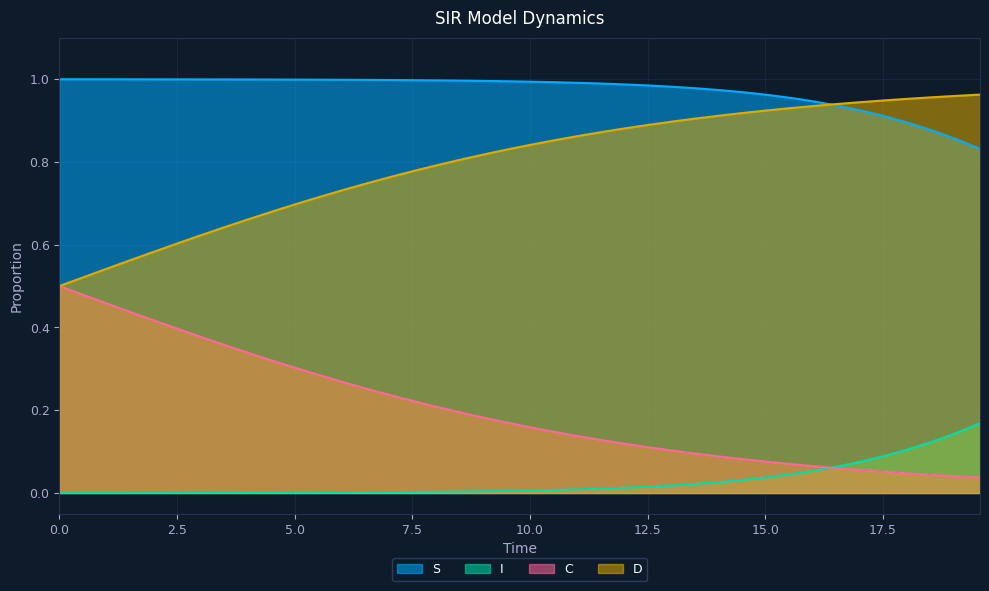

Does the chart have visible grid lines?

Yes